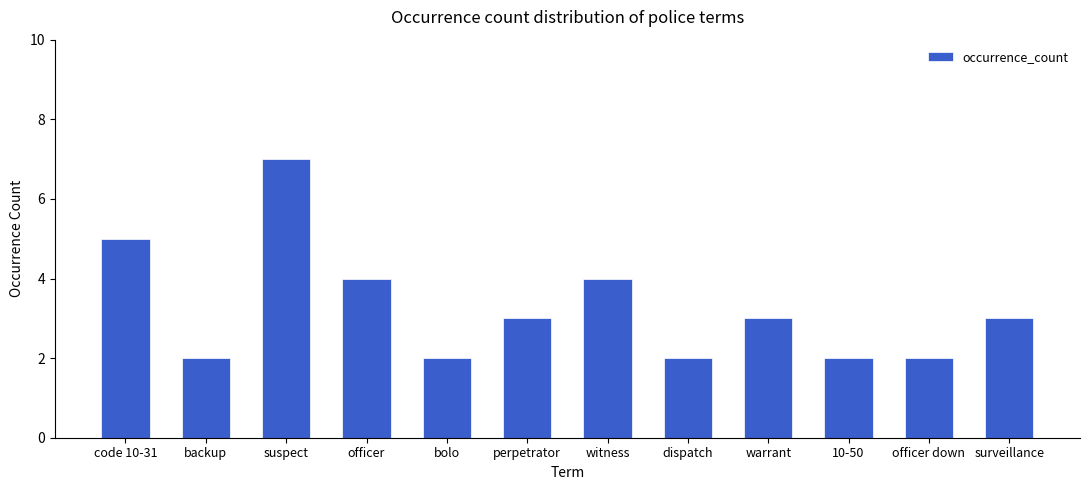

The chart shows a value of 1 at officer. True or false?

False